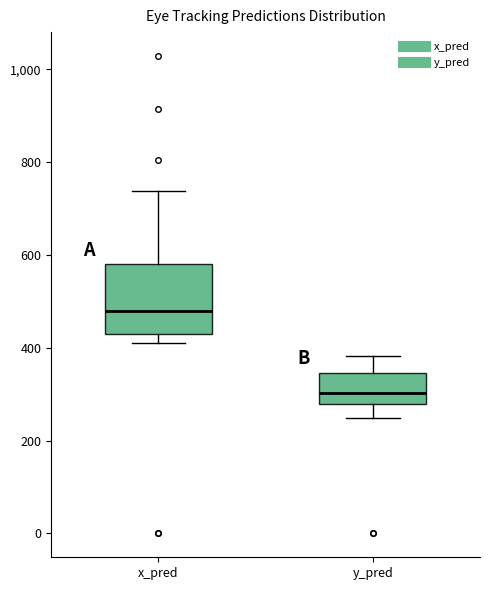

Where is the lower edge of the box for x_pred on the y-axis? The values are not printed on the chart, so give them approximately, as read against the axis.

440